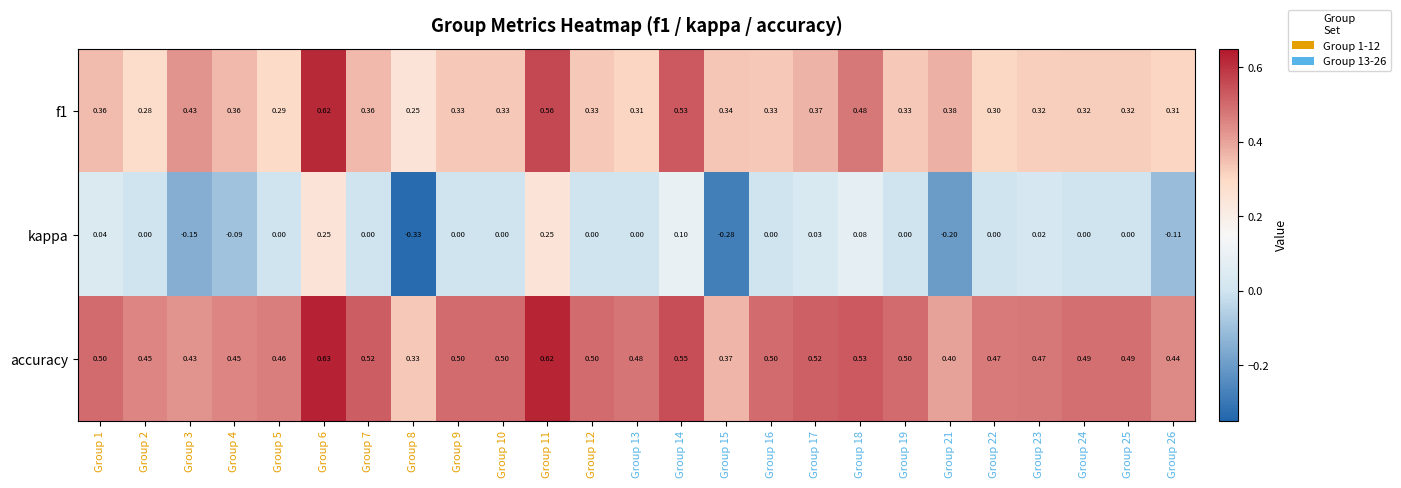

Between Group 13 and Group 26, which series saw the biggest shift?

kappa